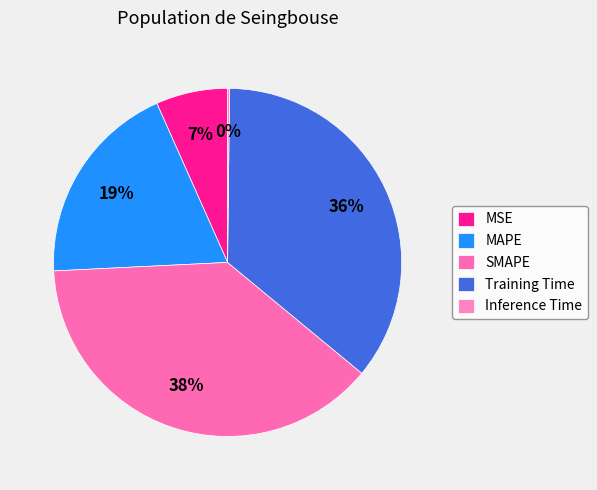

To the nearest percent, what is the combined percentage of Inference Time and Training Time?

36%